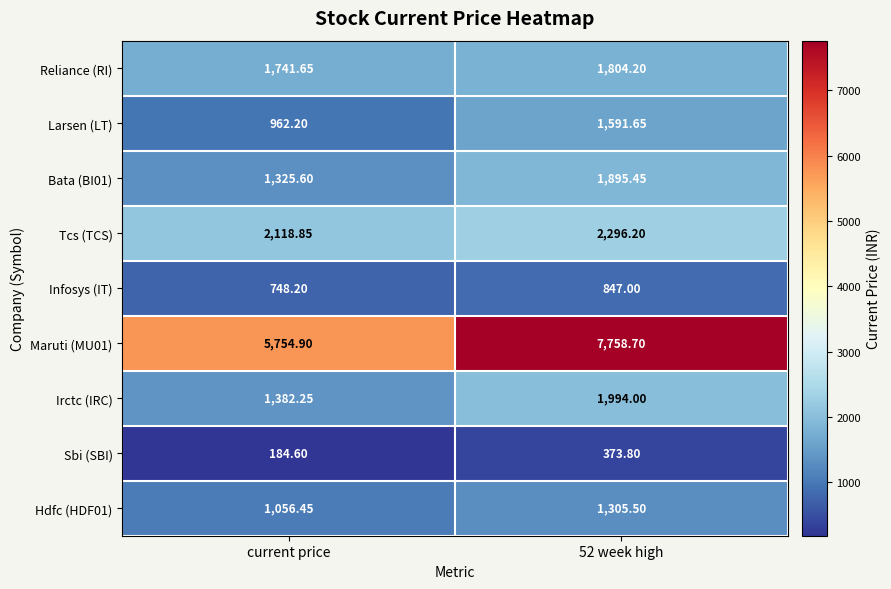

At how many categories does at least one series exceed 2630?

2